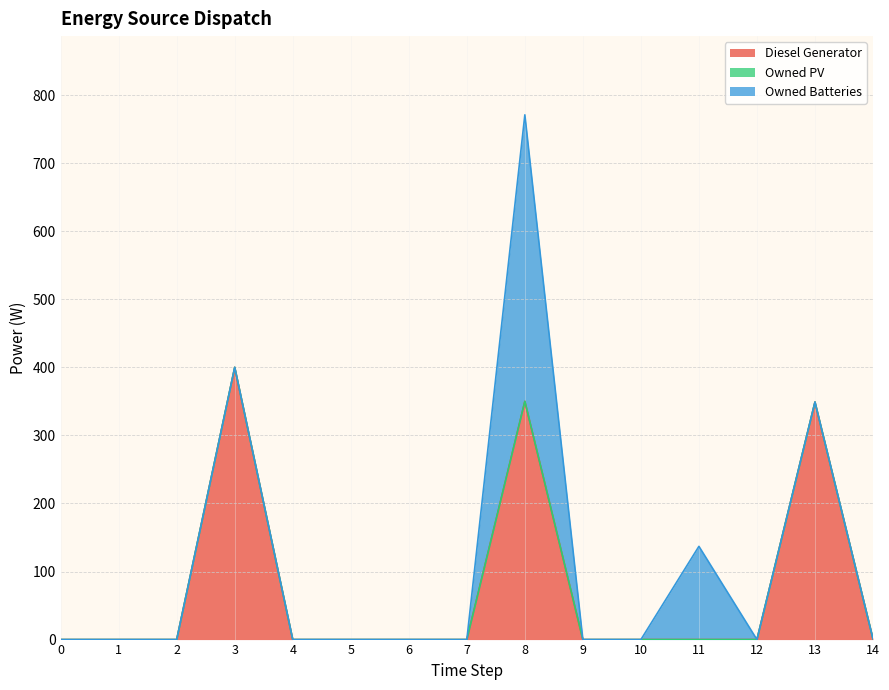

True or false: Owned PV and Owned Batteries cross at least once.

False